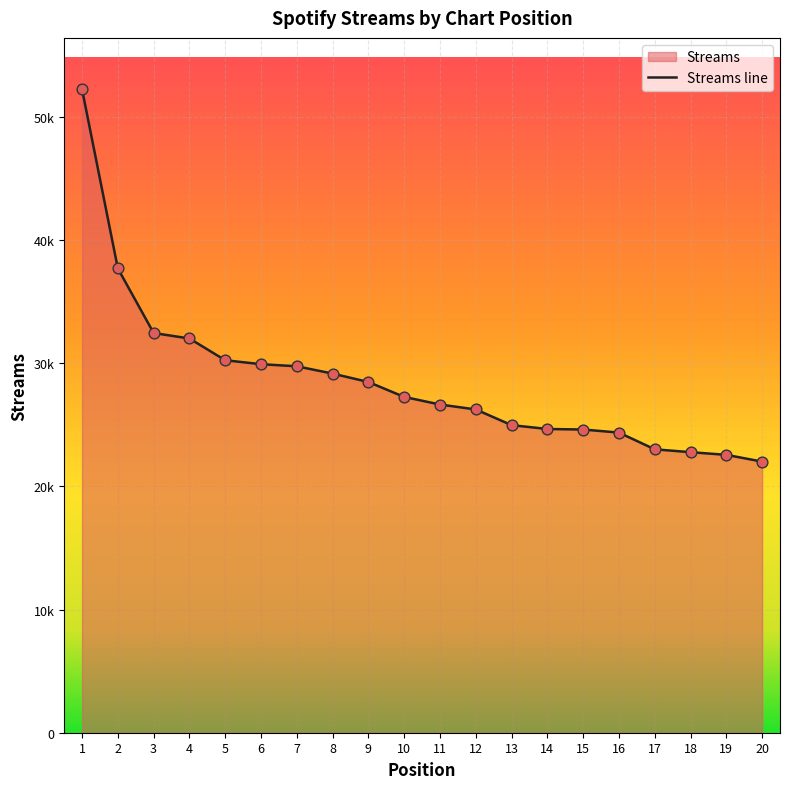

Between 10 and 4, which is larger?

4